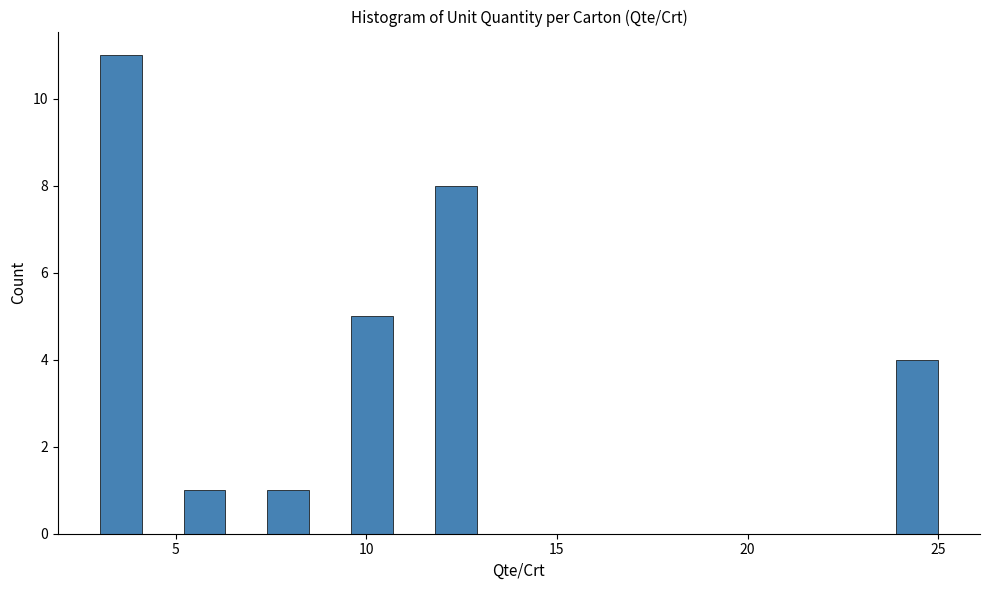

Read against the x-axis, roughly where is the centre of the tallest bar?

3.5